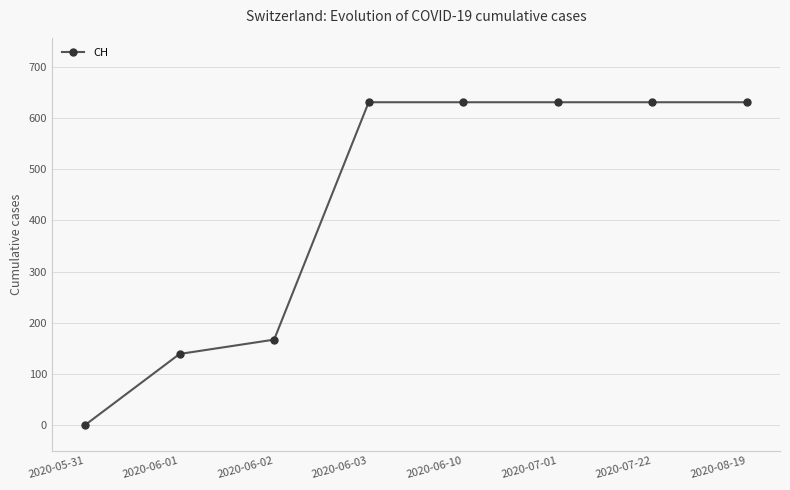

Reading left to right, transcribe all the data shown in this chart.

2020-05-31=0	2020-06-01=139	2020-06-02=167	2020-06-03=631	2020-06-10=631	2020-07-01=631	2020-07-22=631	2020-08-19=631